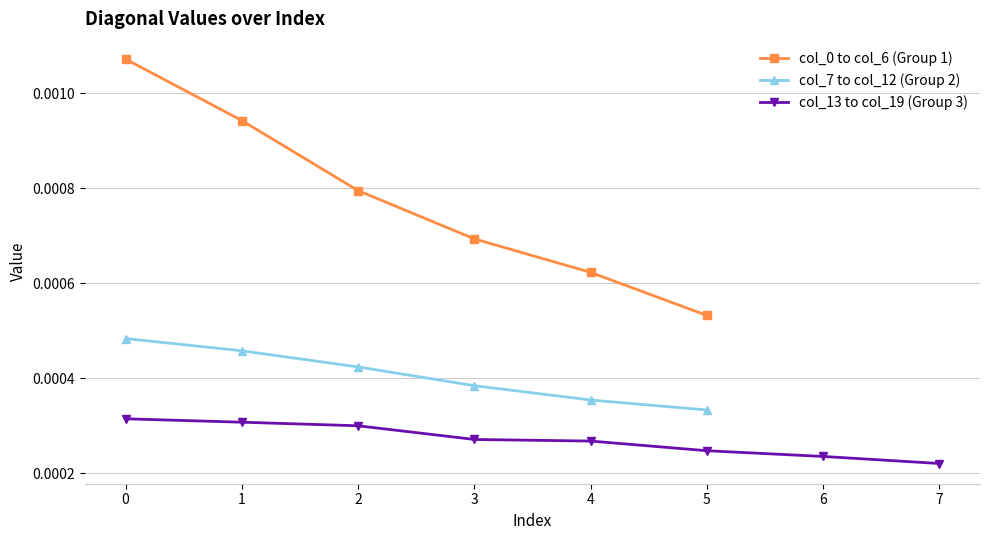

At which label is col_7 to col_12 (Group 2) closest to 0?

5